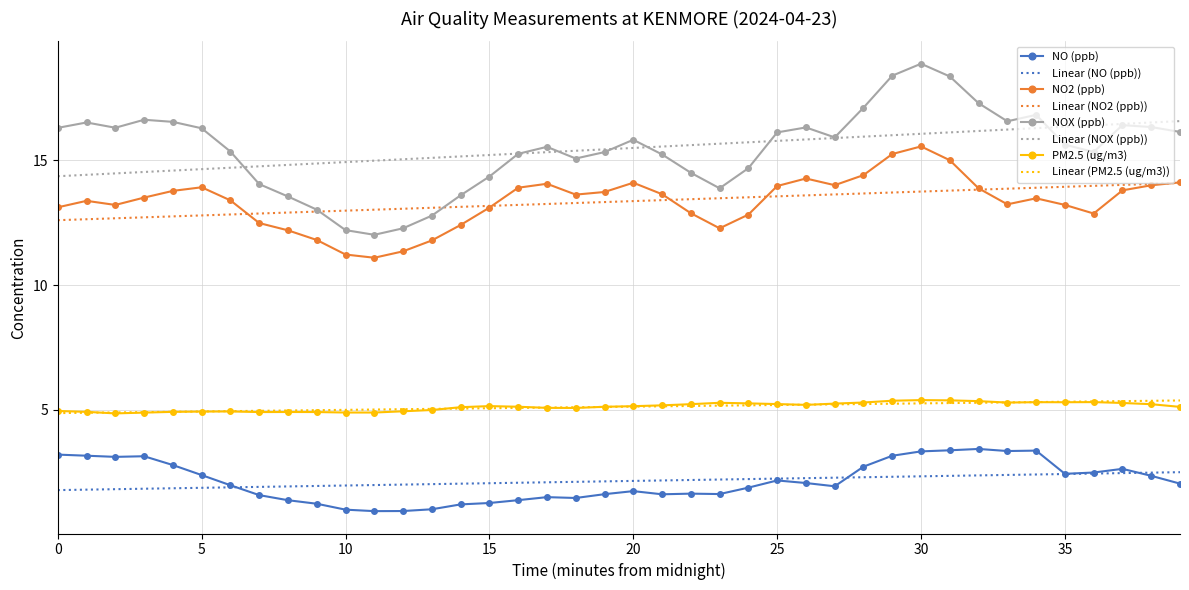

What are all the series names shown in the legend?

NO (ppb), Linear (NO (ppb)), NO2 (ppb), Linear (NO2 (ppb)), NOX (ppb), Linear (NOX (ppb)), PM2.5 (ug/m3), Linear (PM2.5 (ug/m3))